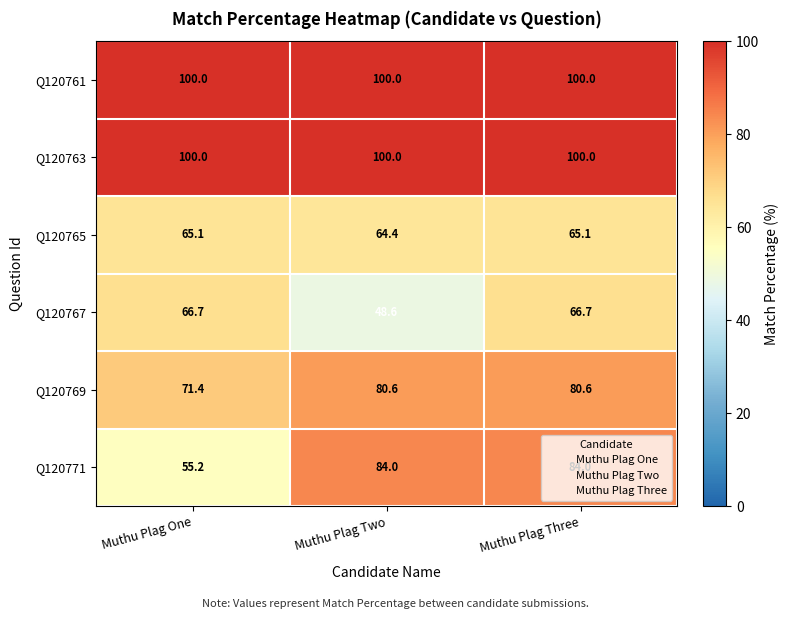

At which category is the sum across all series the highest?

Muthu Plag Three